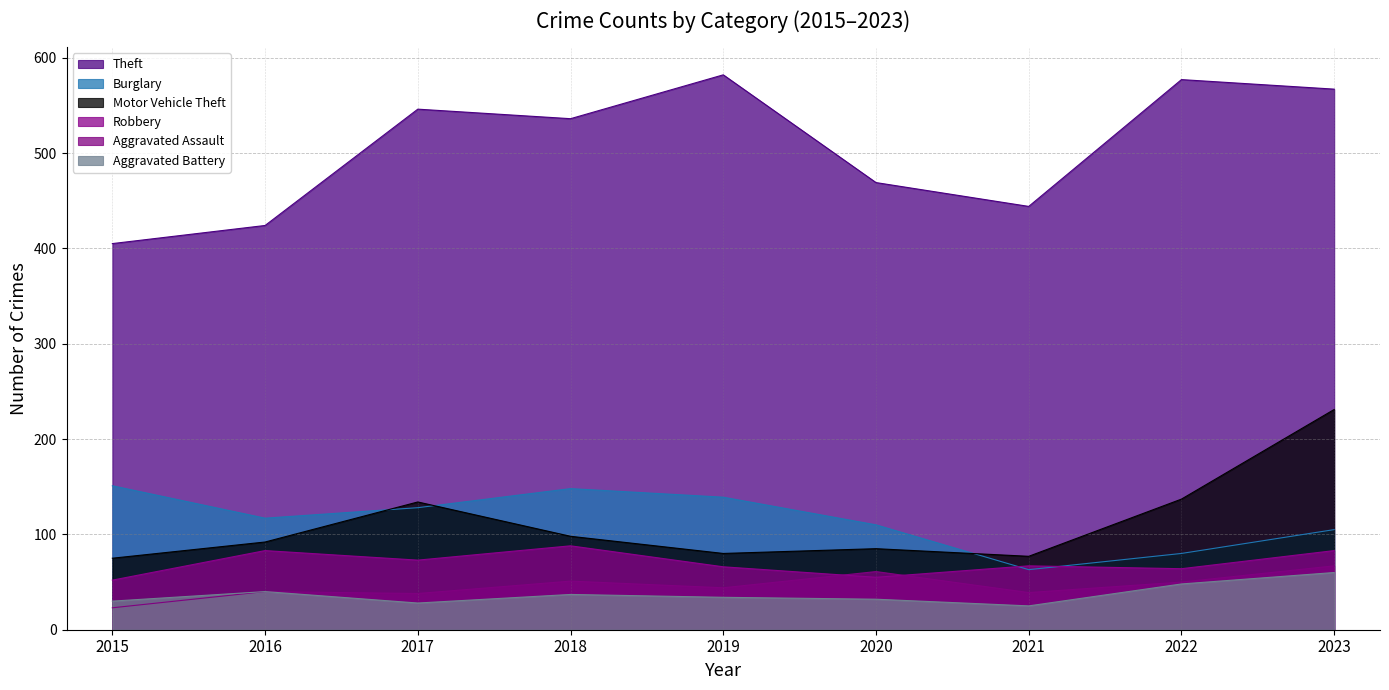

Rank the series by their maximum value, from highest to lowest.

Theft, Motor Vehicle Theft, Burglary, Robbery, Aggravated Assault, Aggravated Battery